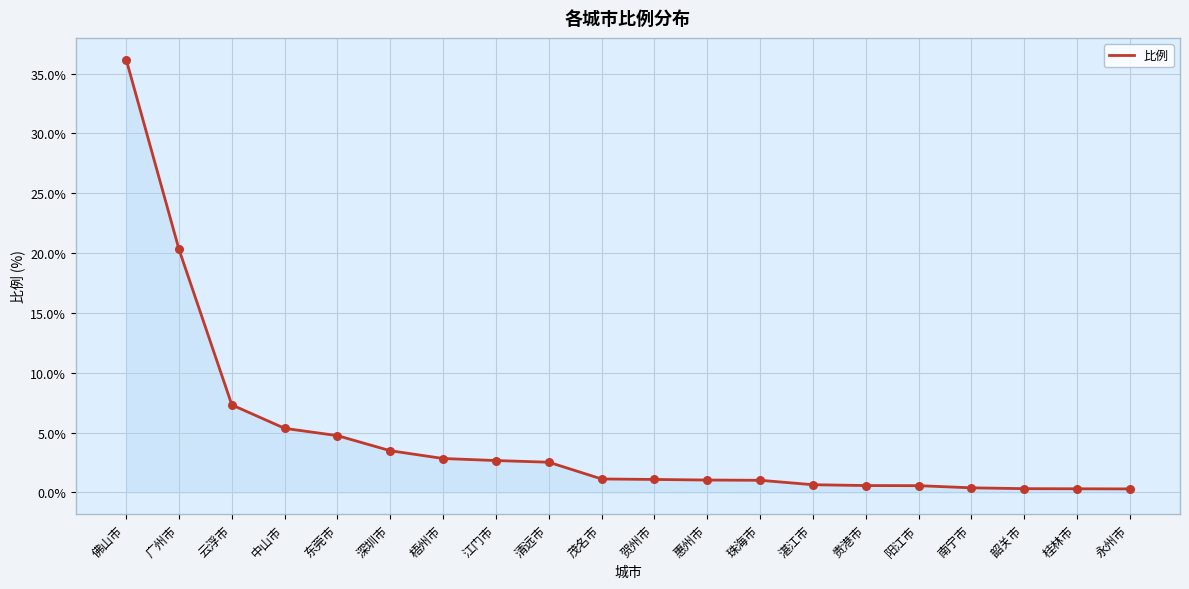

What is the change in value from 云浮市 to 茂名市?

-6.2